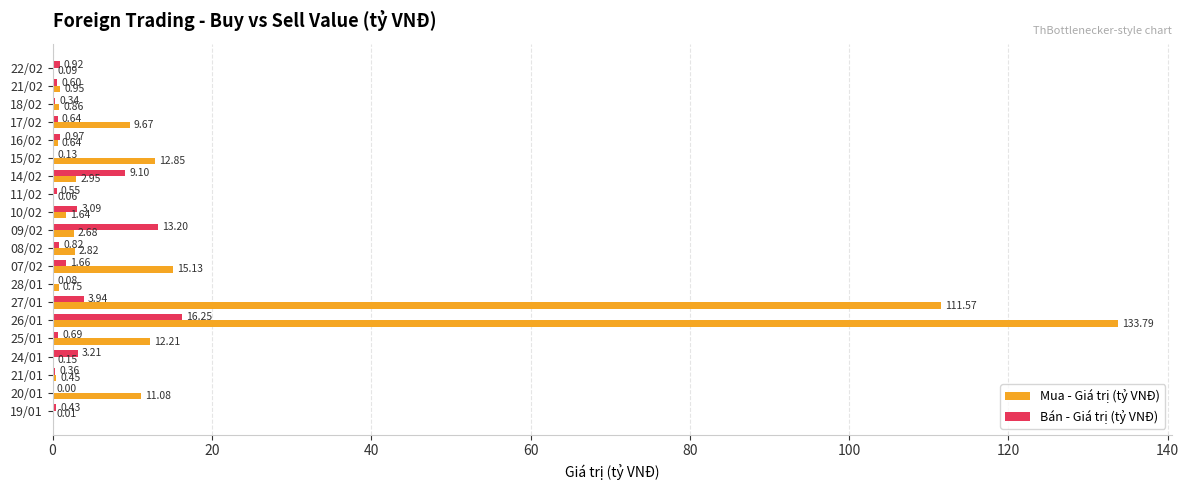

Which series changed the most between 18/02 and 28/01?

Bán - Giá trị (tỷ VNĐ)